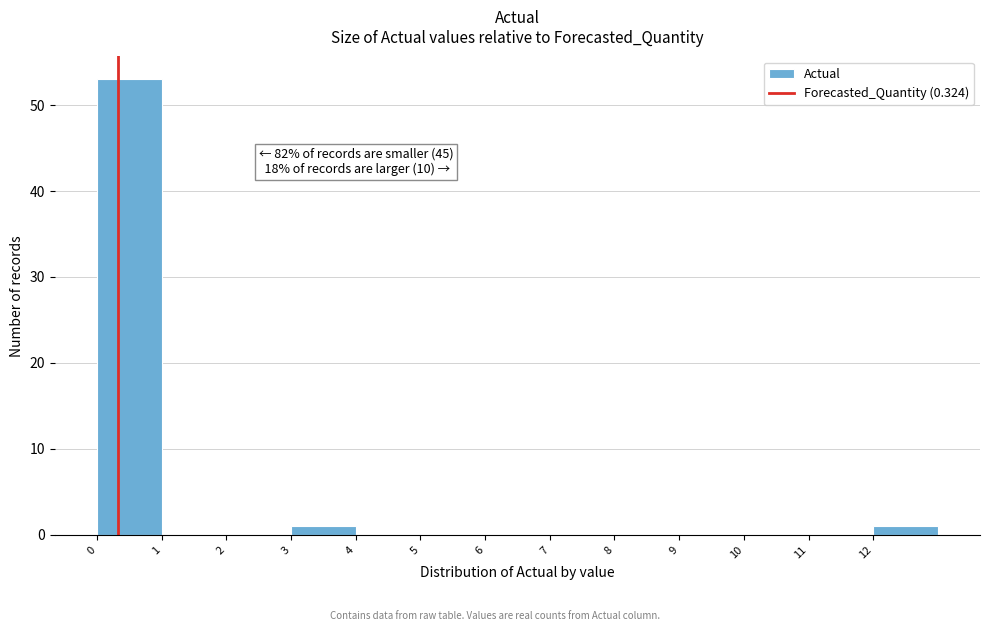

Which range on the x-axis has the tallest bar?

0 to 1